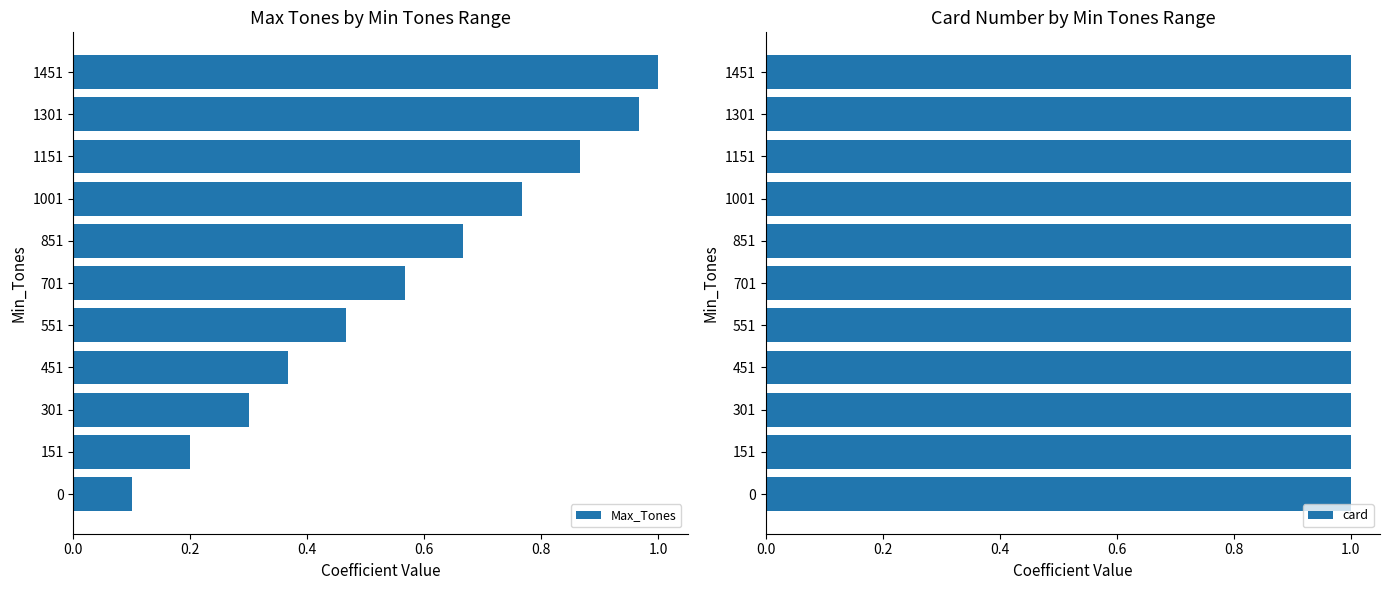

Which category has the highest value in the Max_Tones series?

1451